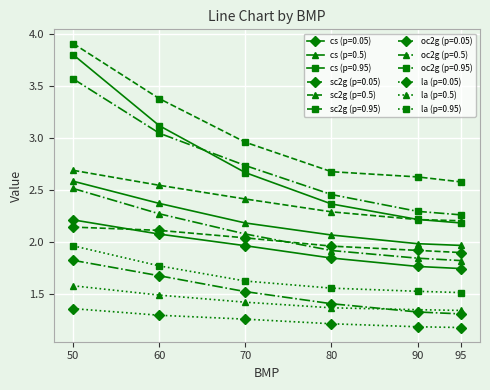

What is the highest value of the sc2g (p=0.95) series?

3.9